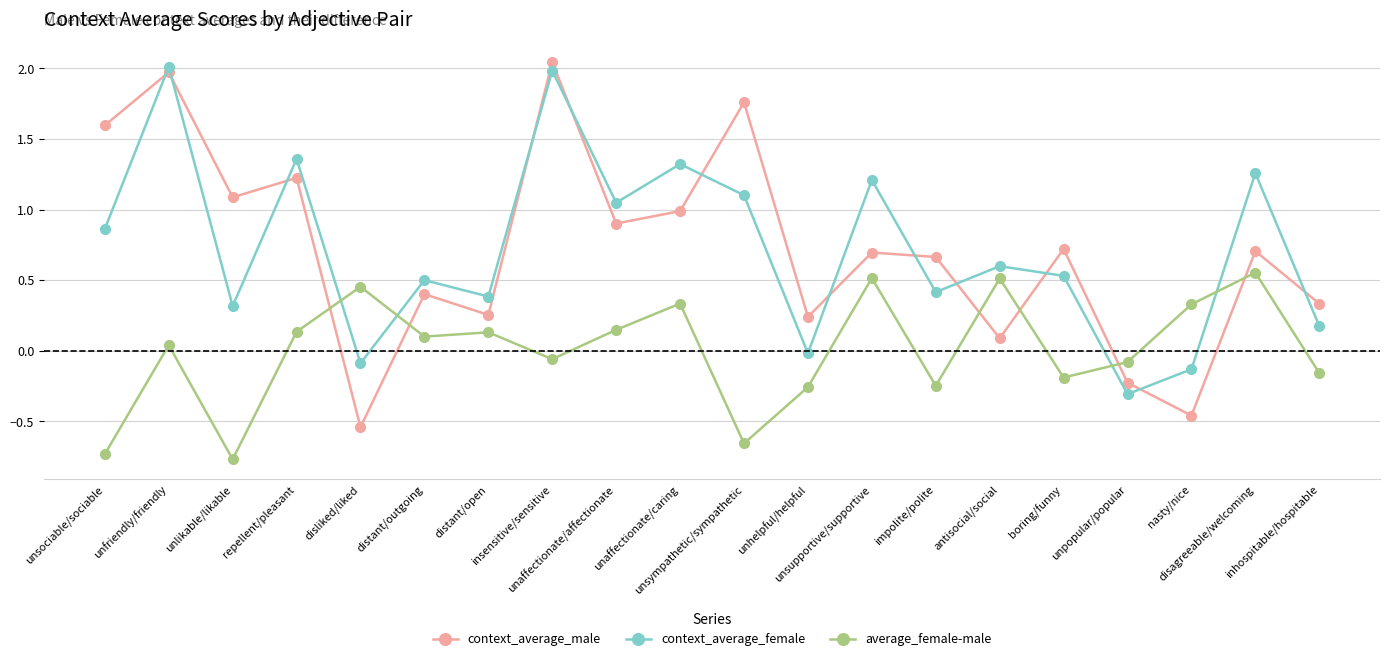

What is the difference between the maximum and minimum values in the context_average_male series?

2.6